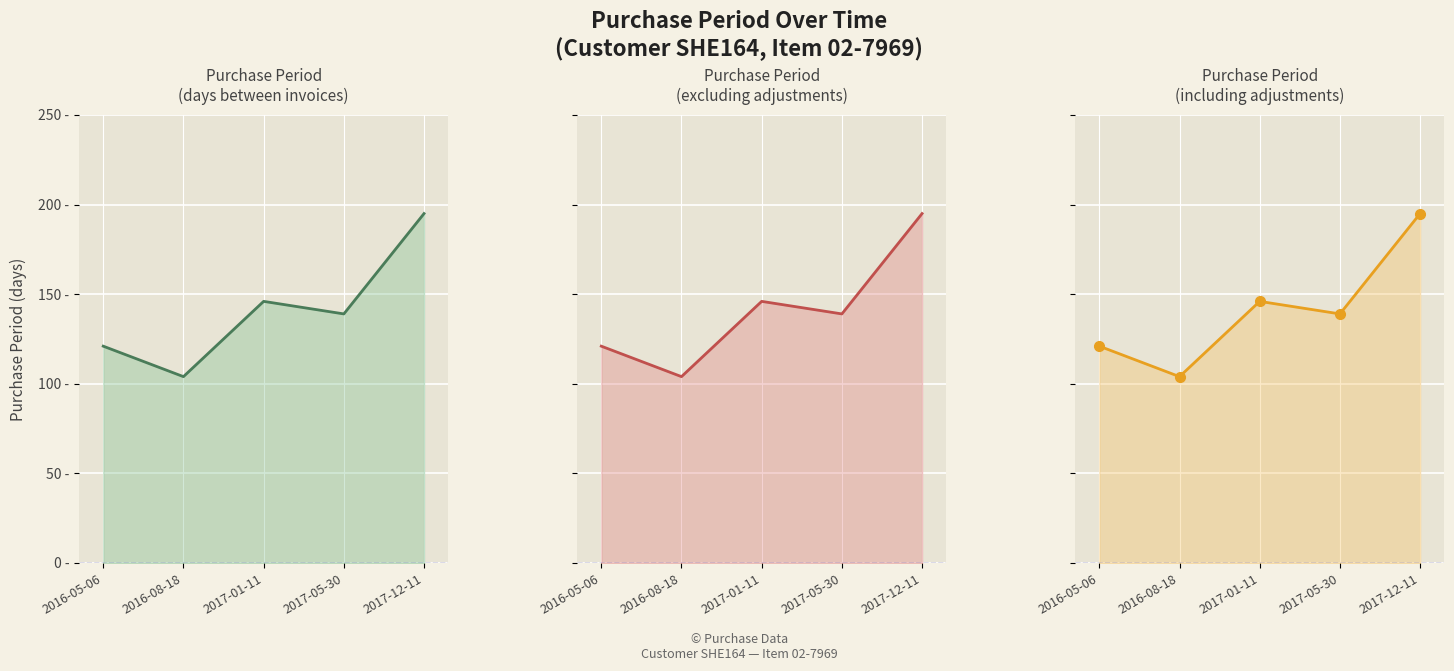

Rank the categories by value from highest to lowest.

2017-12-11, 2017-01-11, 2017-05-30, 2016-05-06, 2016-08-18